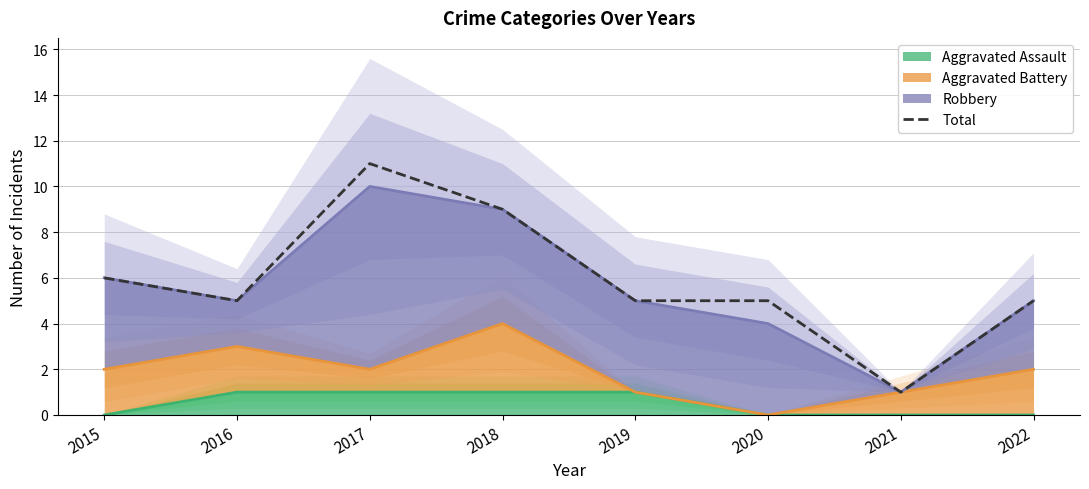

At which category does the data reach its first local peak?

2017